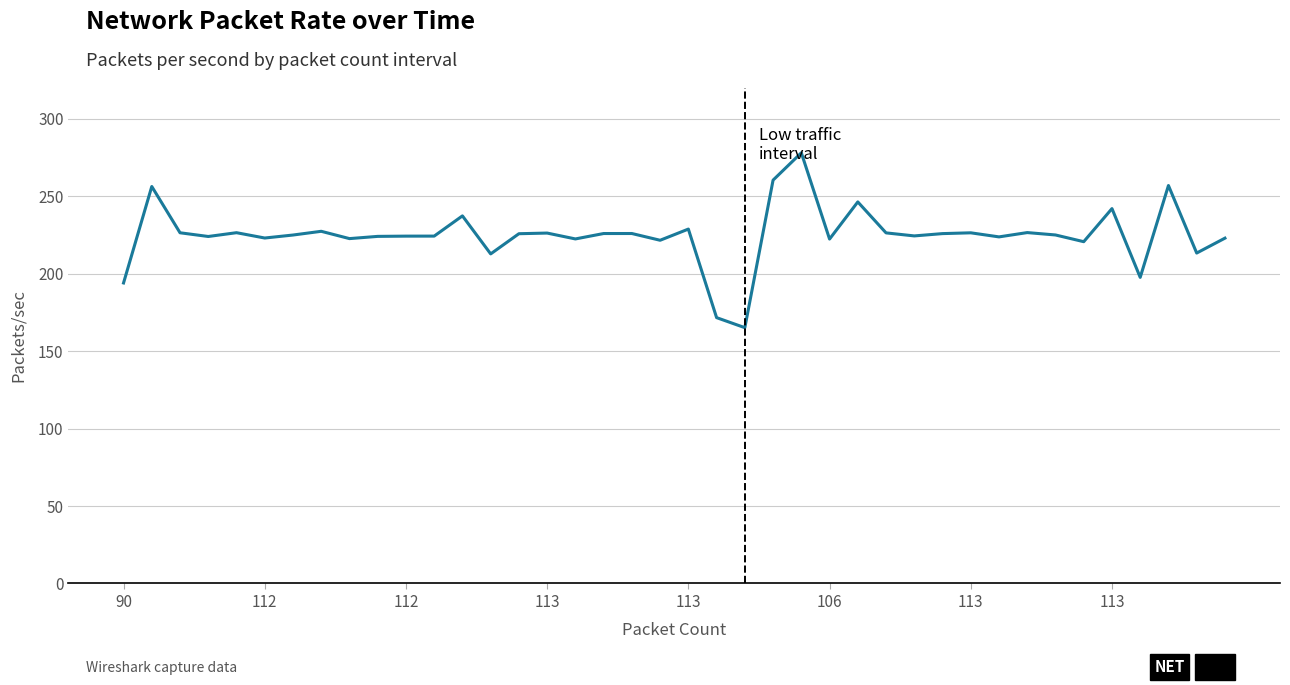

What is the difference between the maximum and minimum values?

112.9